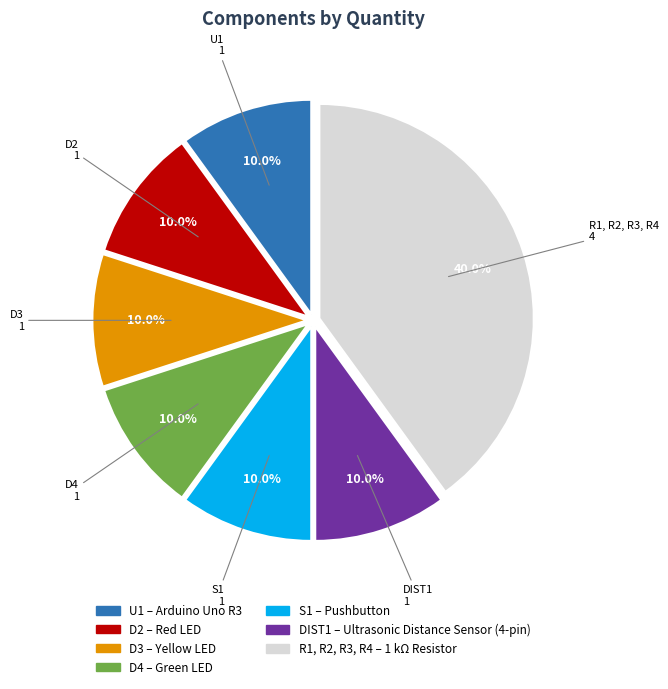

Which slice is the largest?

R1, R2, R3, R4